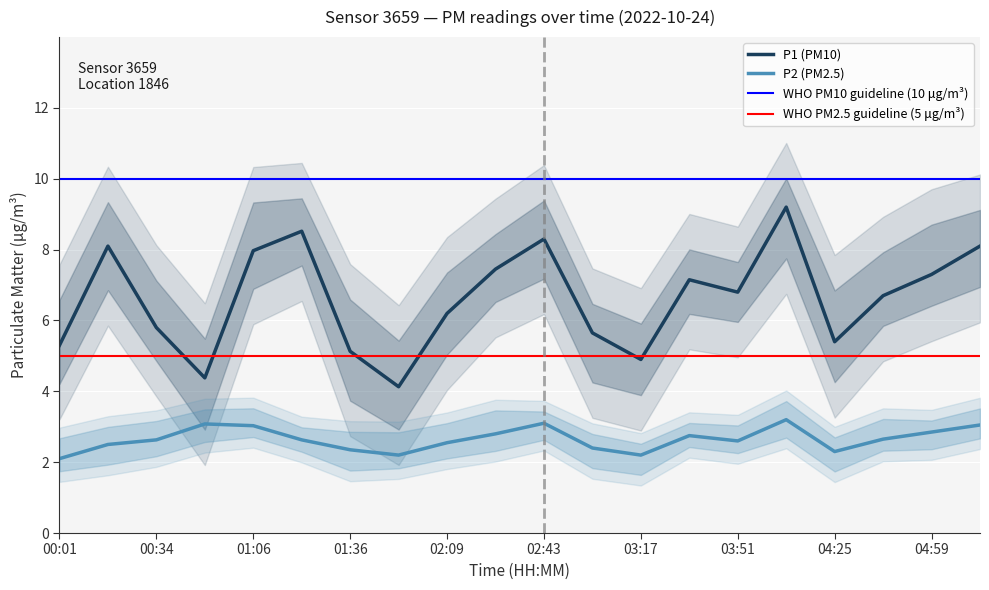

True or false: P2 and P1 intersect in this chart.

False